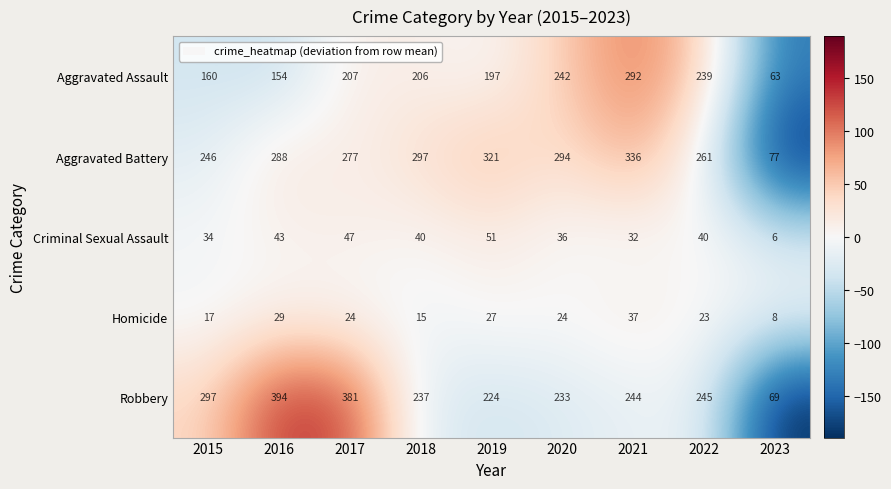

The Homicide series shows 26 at 2015. True or false?

False